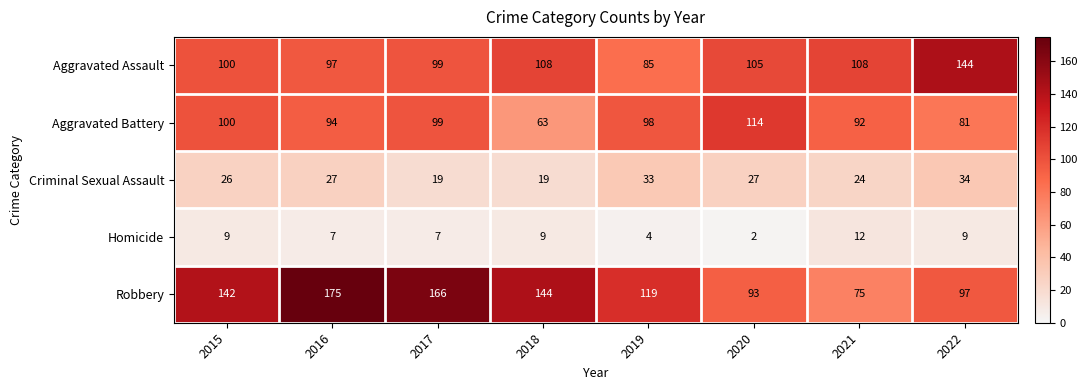

What is the total value across all series at 2018?

343